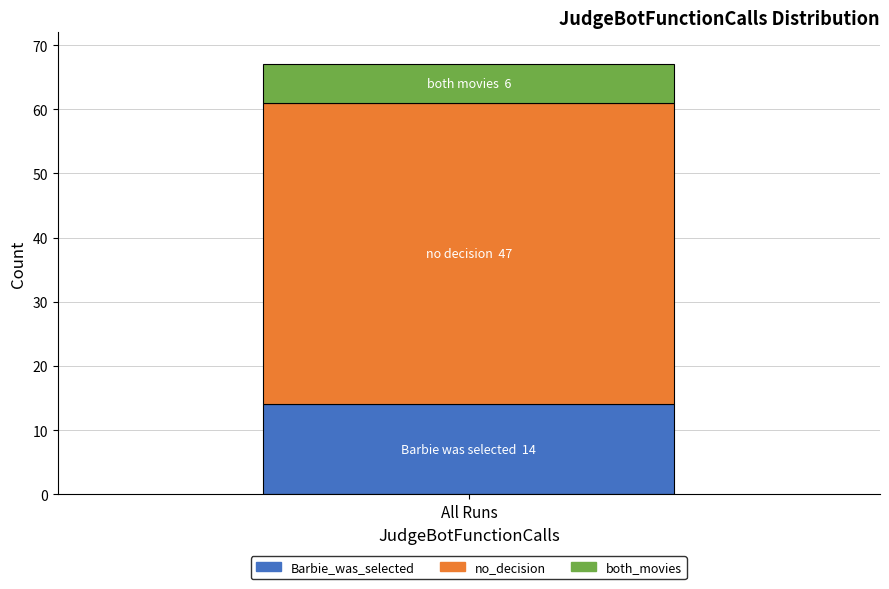

The Barbie_was_selected series shows 6 at All Runs. True or false?

False